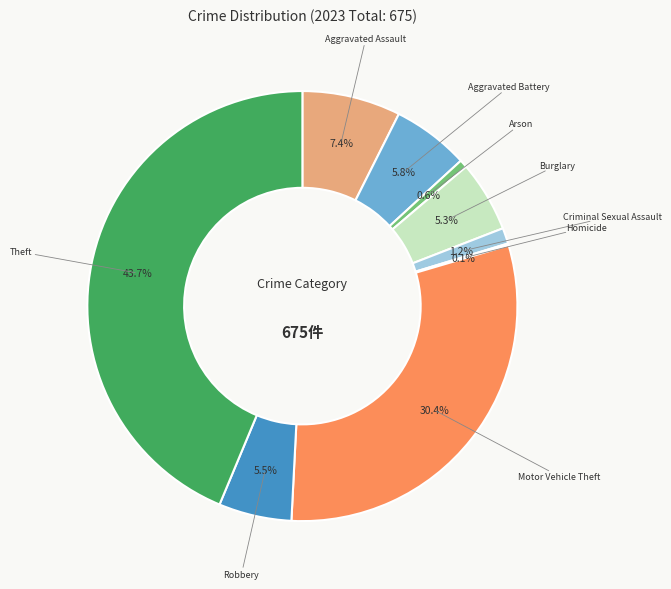

Which has a higher value, Motor Vehicle Theft or Aggravated Battery?

Motor Vehicle Theft